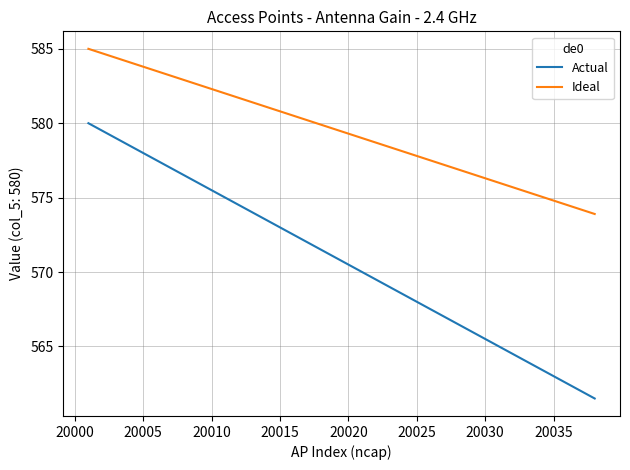

What is the difference between the maximum and minimum values in the Actual series?

18.5